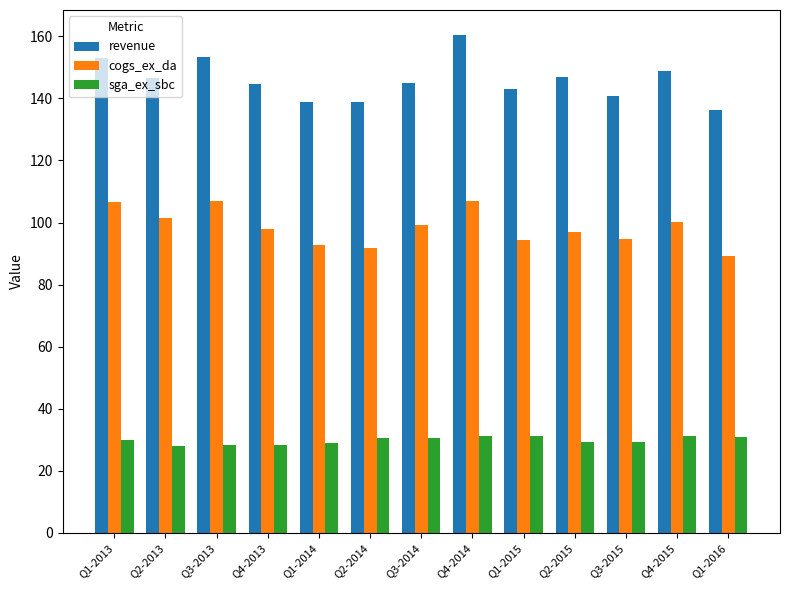

At Q4-2013, list the series in order from largest to smallest.

revenue, cogs_ex_da, sga_ex_sbc